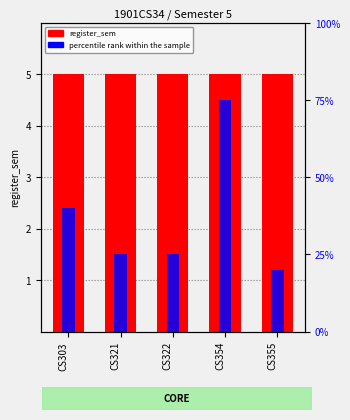

What is the maximum value for register_sem?

5